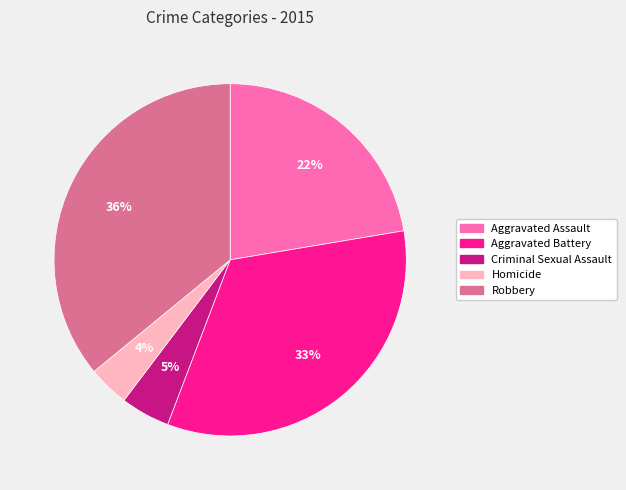

Which category has the biggest portion of the pie?

Robbery